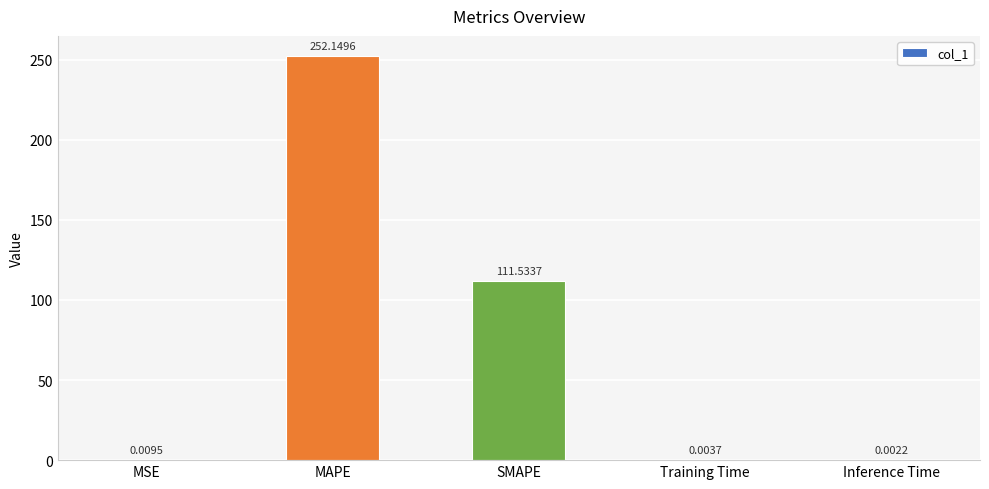

What is the sum of all values?

363.7